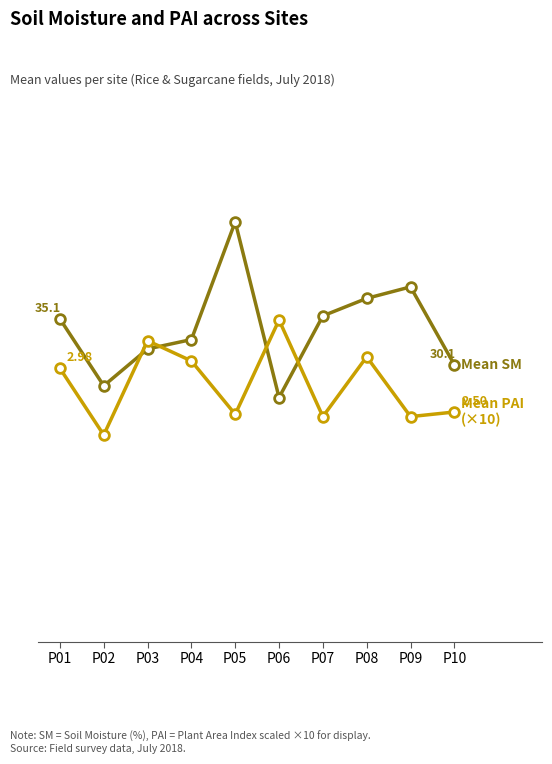

Does the chart have visible grid lines?

No